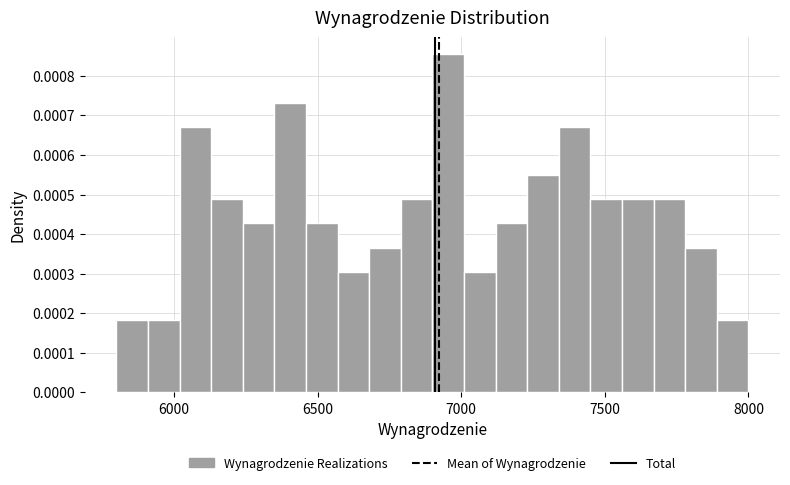

Around what value on the x-axis is the tallest bar? Give the approximate position of its centre, as read against the axis.

6950